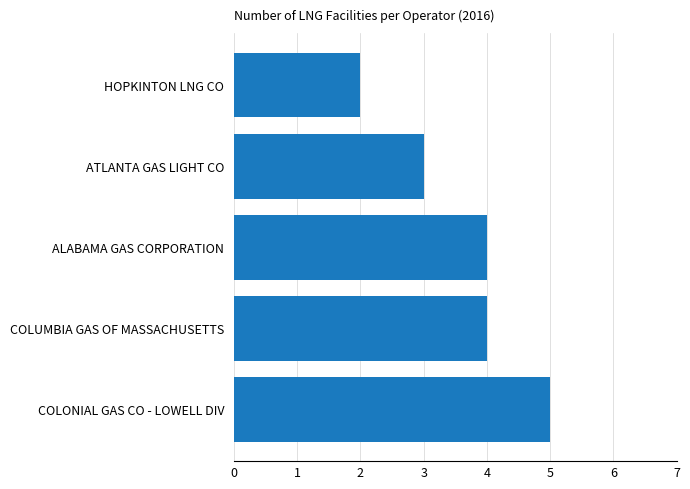

Which label corresponds to the smallest value in the chart?

HOPKINTON LNG CO